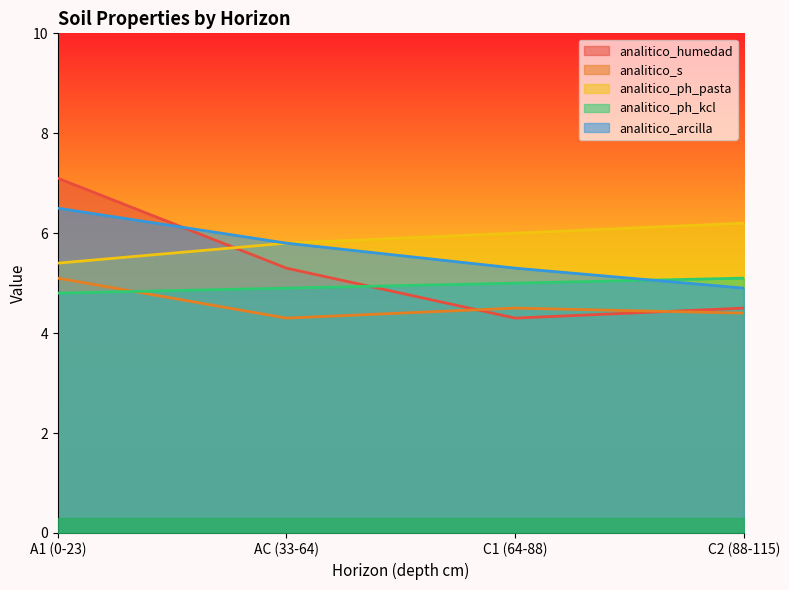

What is the spread (max minus min) of values at C2 (88-115)?

1.8